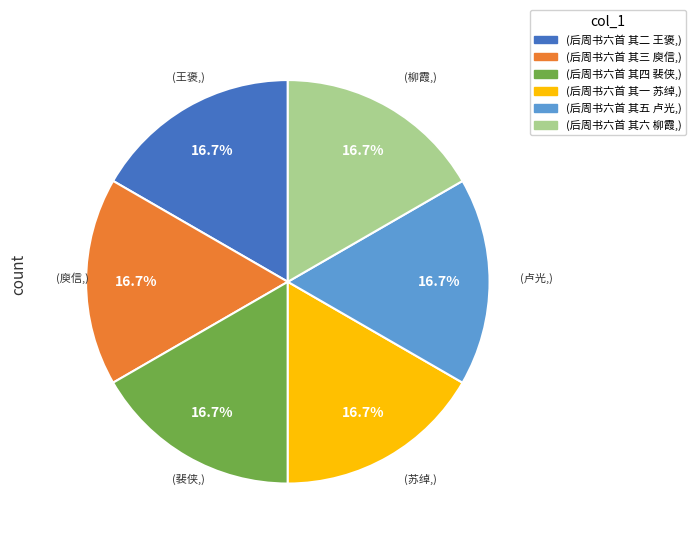

Is there any slice that represents more than half of the pie?

No